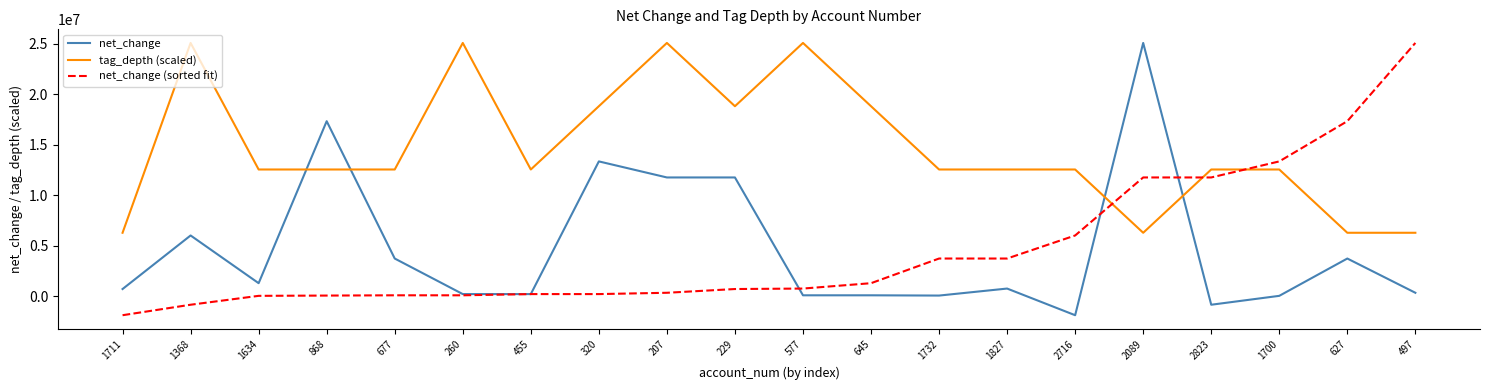

What is the highest value of the net_change (sorted fit) series?

25091453.0